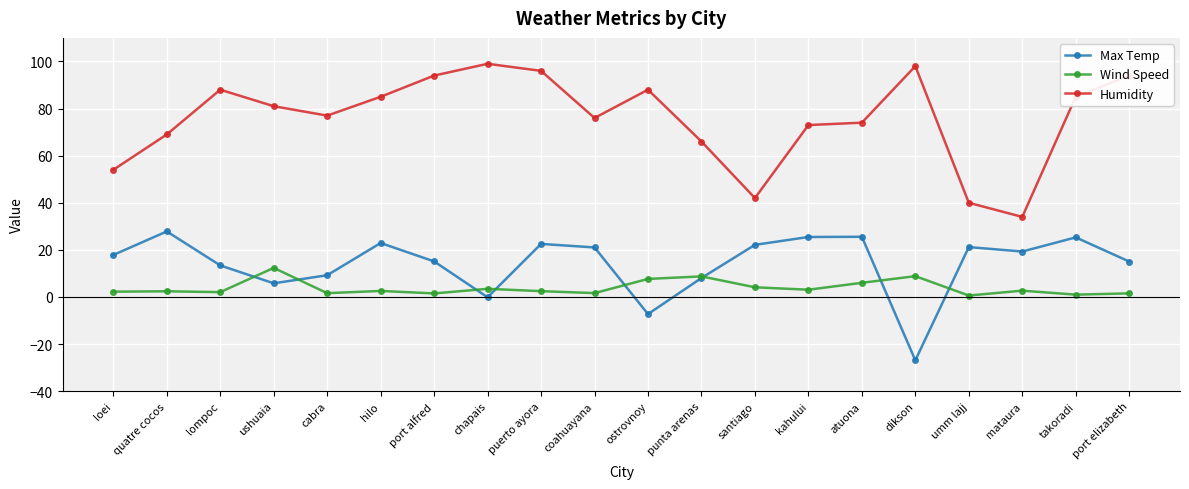

What is the spread (max minus min) of values at atuona?

68.0